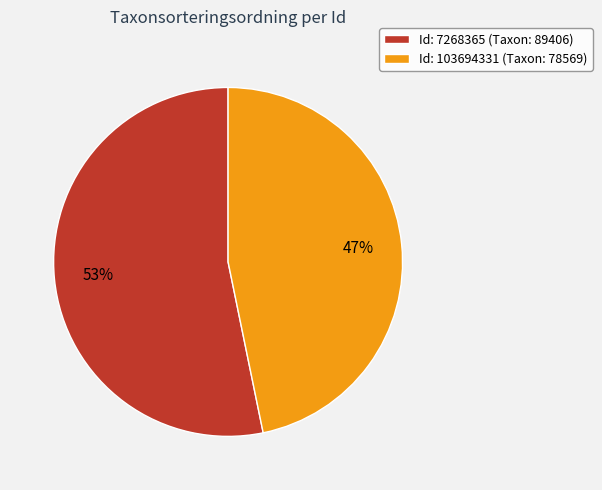

True or false: Id: 7268365 (Taxon: 89406) accounts for 41% of the total.

False